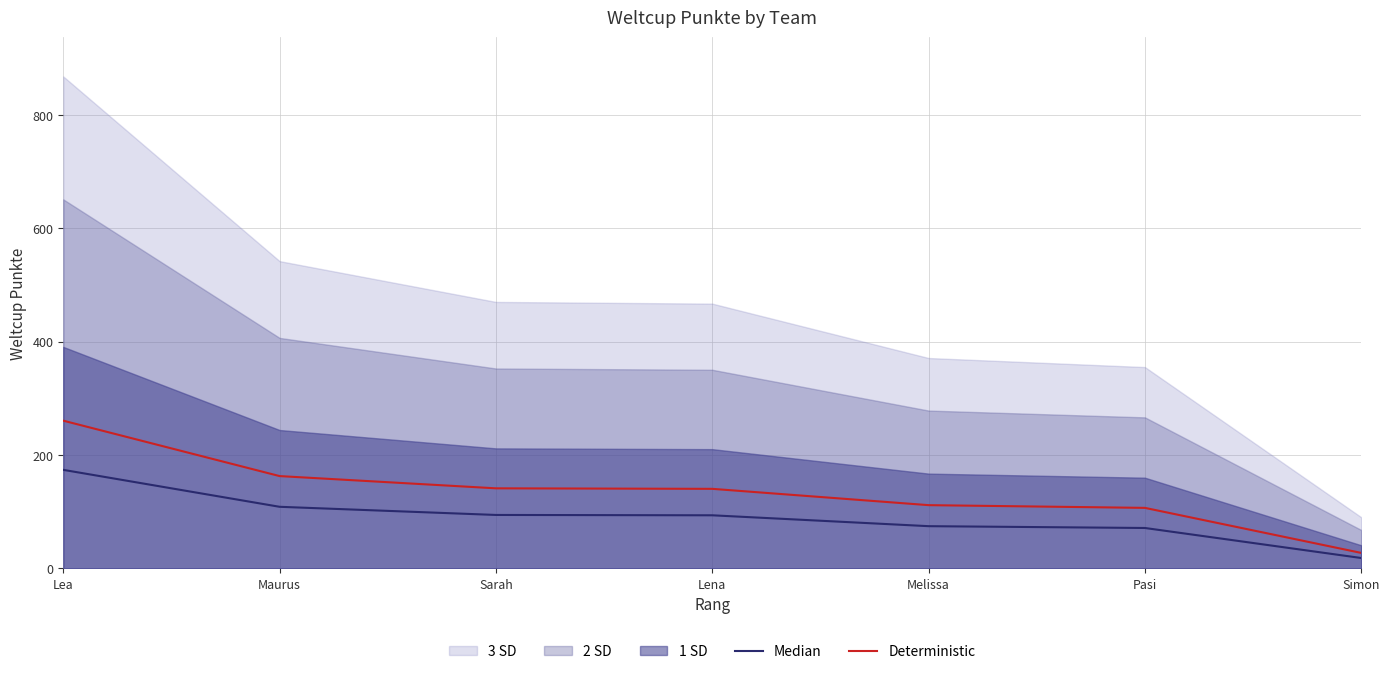

What is the label of the 7th point from the right?

Lea